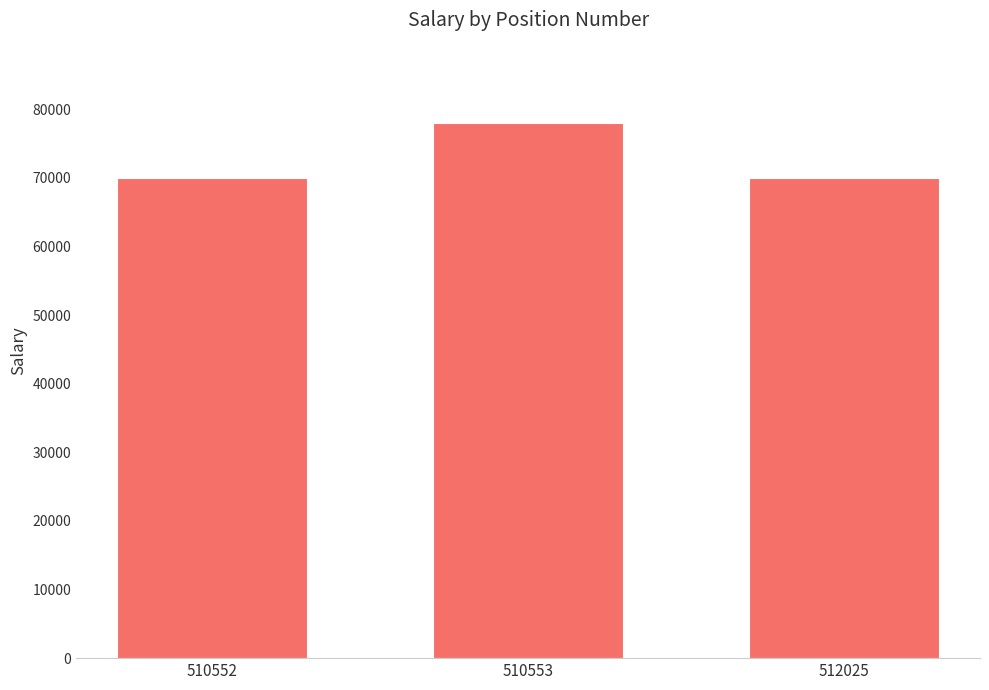

Reading left to right, list all the values displayed in this chart.

510552=70000	510553=78000	512025=70000